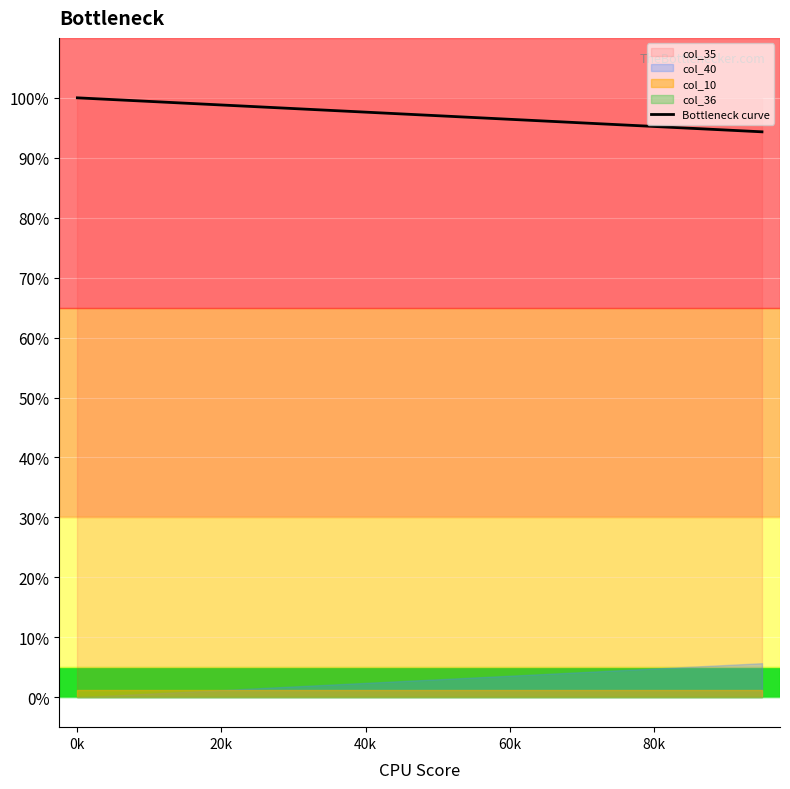

Reading left to right, transcribe all the data shown in this chart.

1.0	1.0	1.0	1.0	1.0	1.0	1.0	1.0	1.0	1.0	1.0	1.0	1.0	1.0	1.0	1.0	1.0	0.9	0.9	0.9